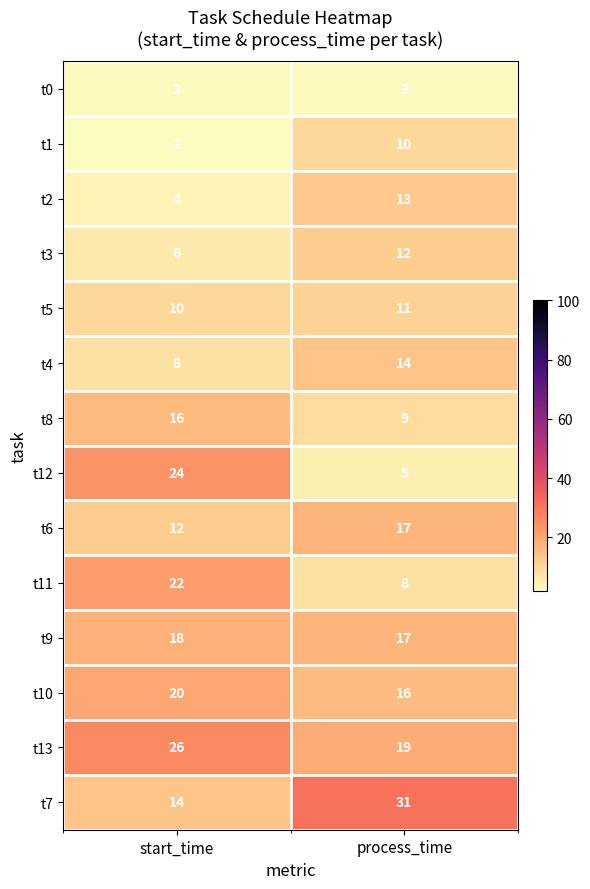

Is the value of t3 at start_time greater than the value of t5 at start_time?

No